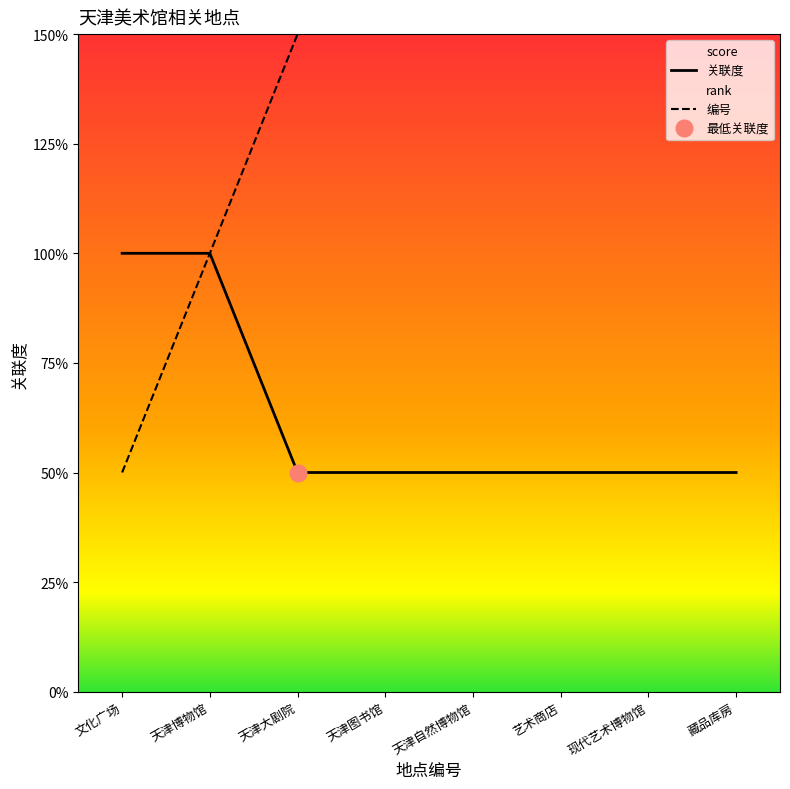

What position from the right is 现代艺术博物馆?

2